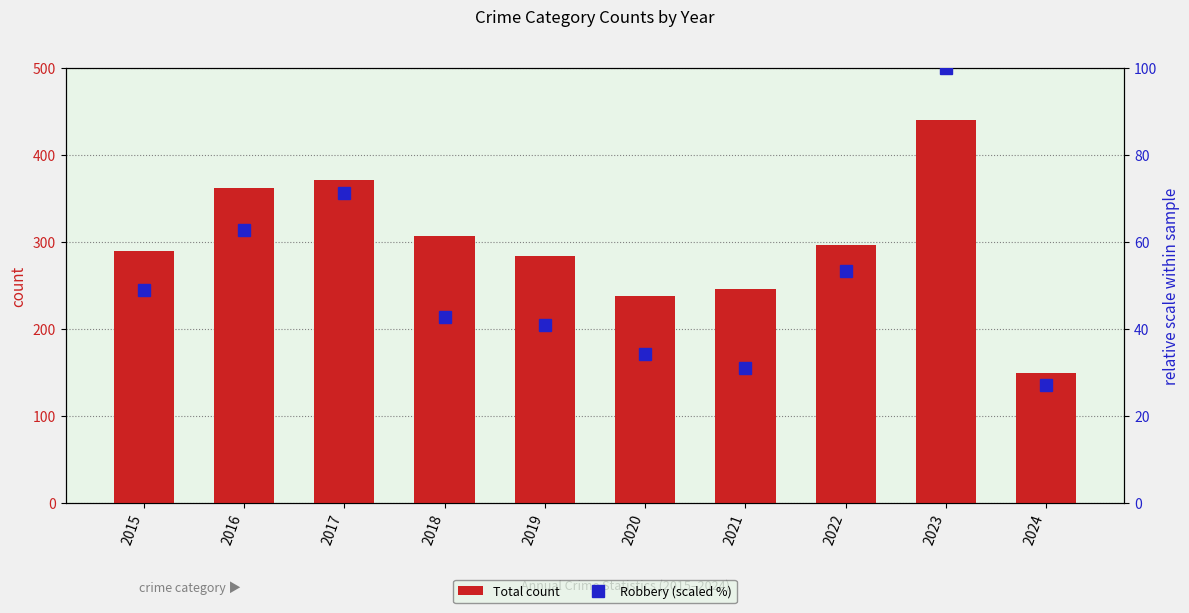

Rank the categories by Robbery (scaled %) value from highest to lowest.

2023, 2017, 2016, 2022, 2015, 2018, 2019, 2020, 2021, 2024